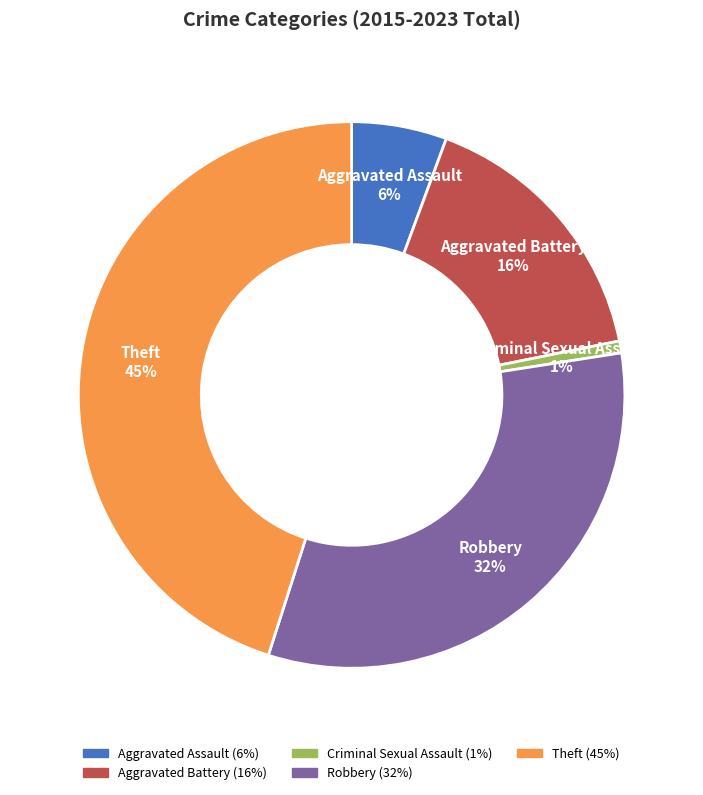

To the nearest percent, what is the difference between the largest and smallest slice percentages?

44%